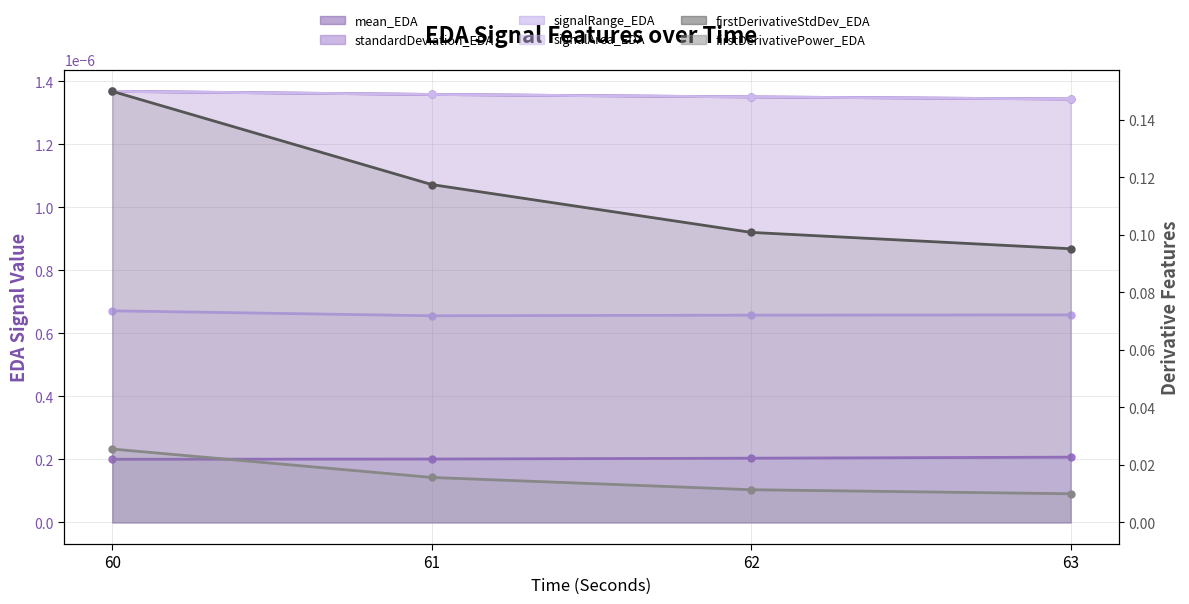

Reading left to right, list all the values displayed in this chart.

mean_EDA (line): 60=0.0	61=0.0	62=0.0	63=0.0
standardDeviation_EDA (line): 60=0.0	61=0.0	62=0.0	63=0.0
signalRange_EDA (line): 60=0.0	61=0.0	62=0.0	63=0.0
signalArea_EDA (line): 60=0.0	61=0.0	62=0.0	63=0.0
firstDerivativeStdDev_EDA: 60=0.1	61=0.1	62=0.1	63=0.1
firstDerivativePower_EDA: 60=0.0	61=0.0	62=0.0	63=0.0